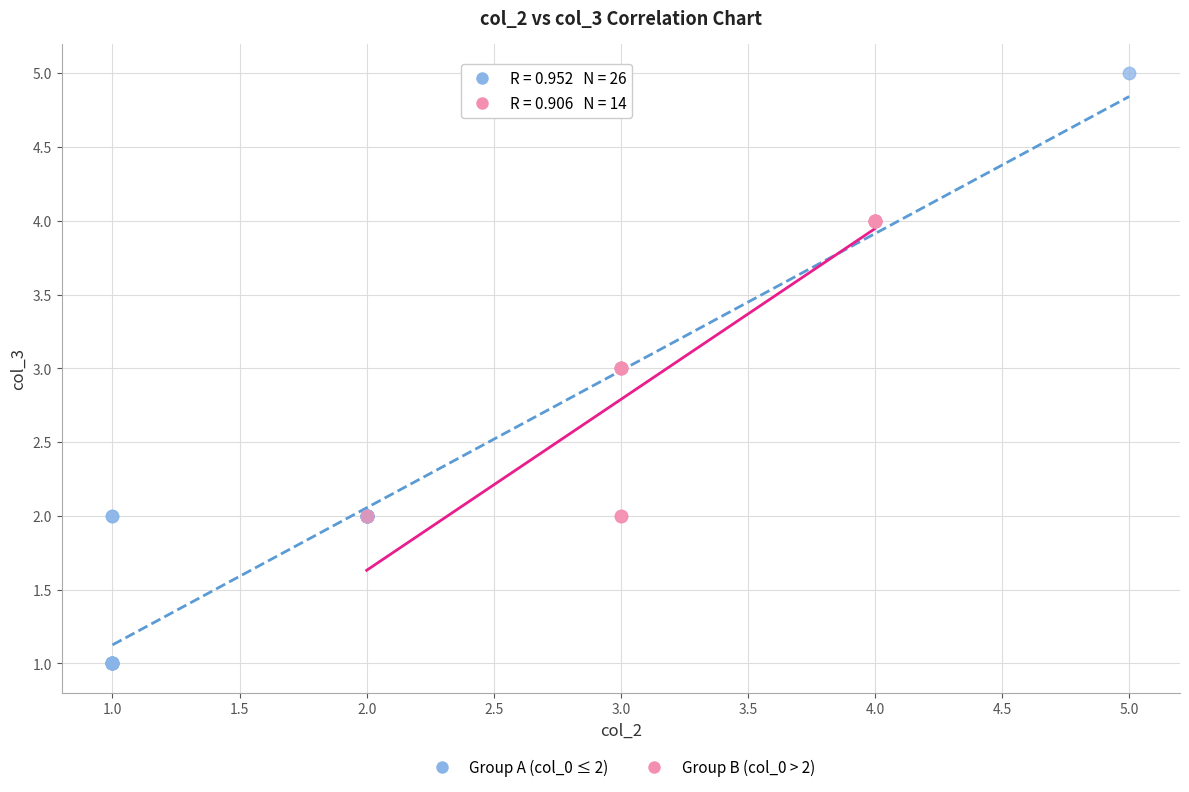

Which series has the largest Y range (max minus min)?

Group A (col_0 ≤ 2)